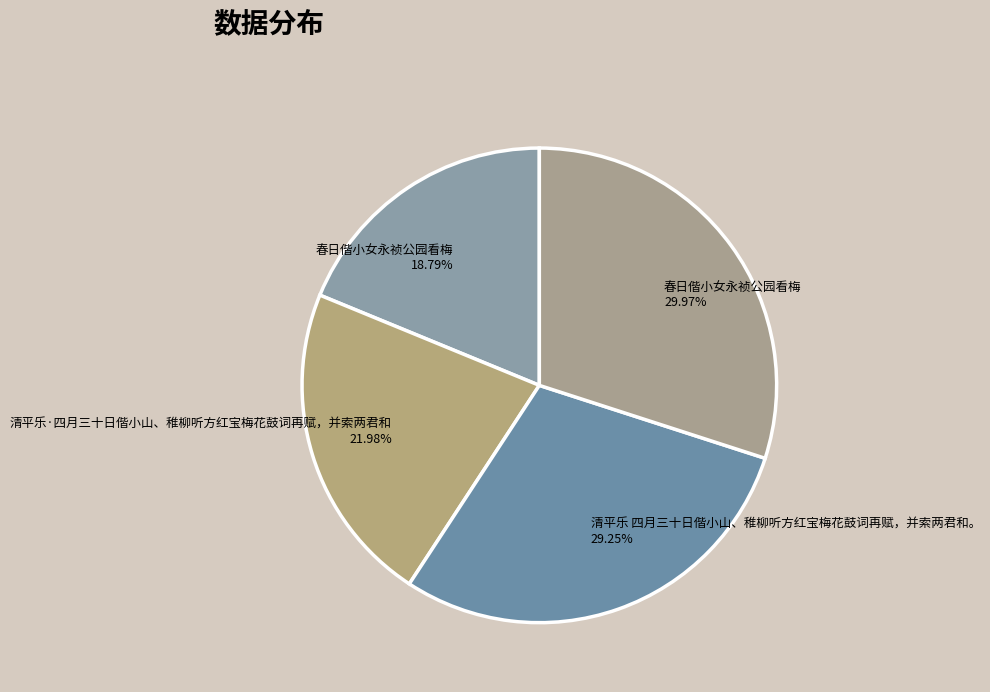

Which category has the biggest portion of the pie?

春日偕小女永祯公园看梅